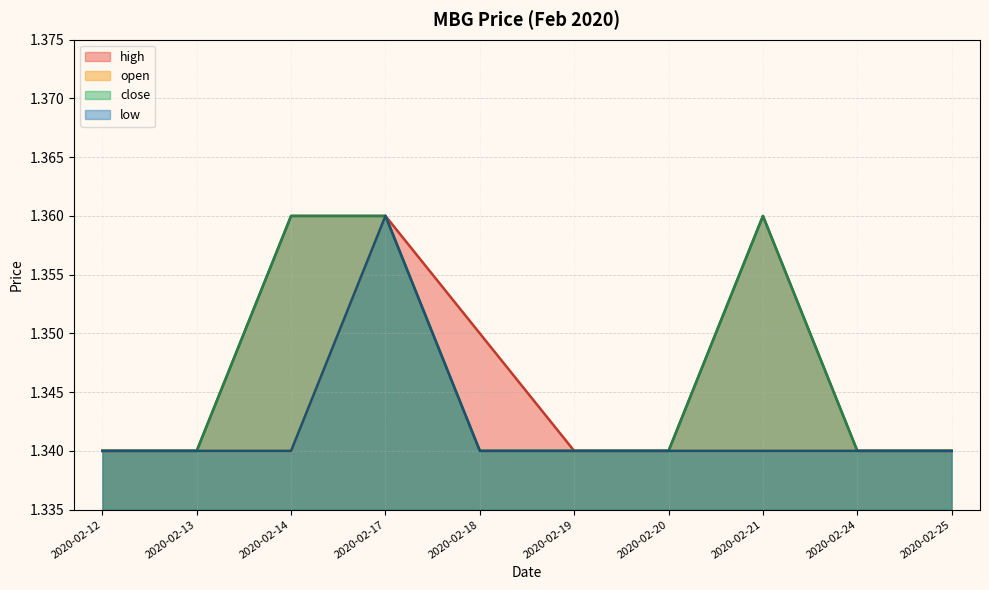

Reading left to right, list all the values displayed in this chart.

high: 1.3	1.3	1.4	1.4	1.4	1.3	1.3	1.4	1.3	1.3
open: 1.3	1.3	1.3	1.4	1.3	1.3	1.3	1.3	1.3	1.3
close: 1.3	1.3	1.4	1.4	1.3	1.3	1.3	1.4	1.3	1.3
low: 1.3	1.3	1.3	1.4	1.3	1.3	1.3	1.3	1.3	1.3